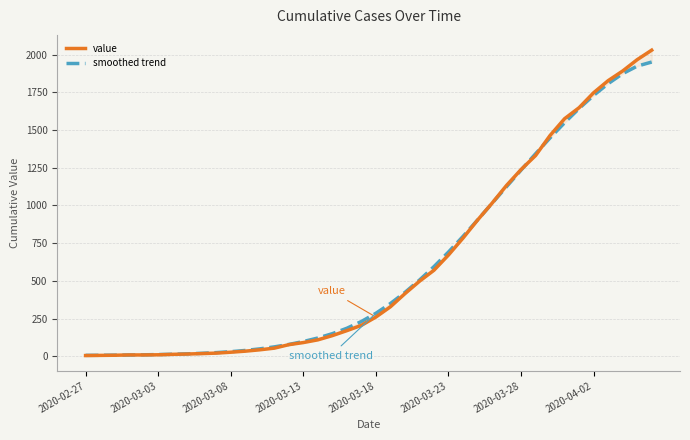

Which series has the largest total across all categories?

value